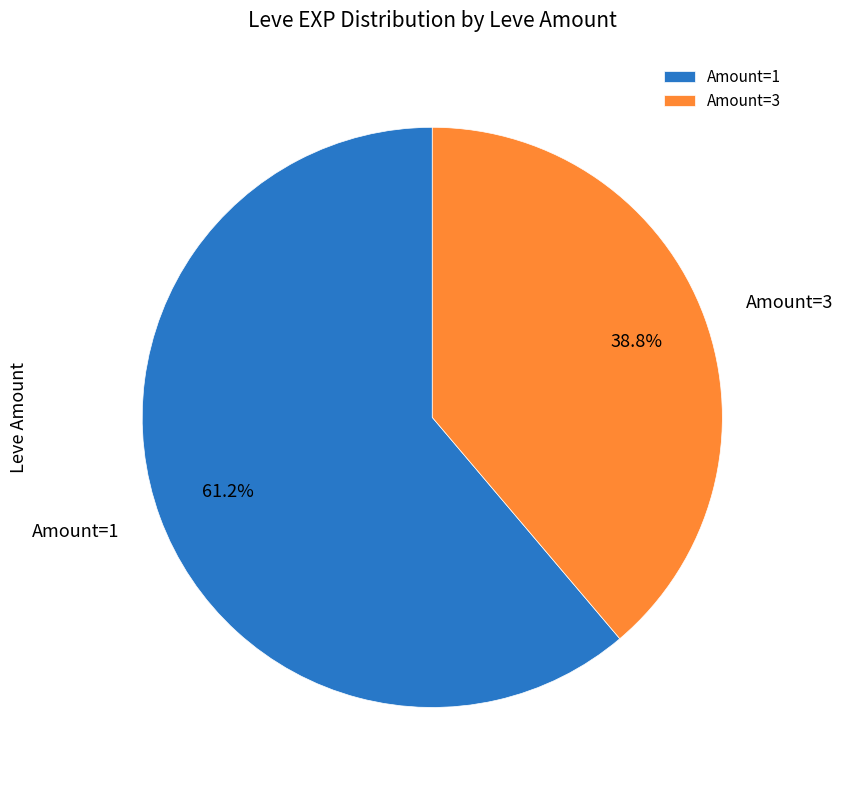

Which has a higher value, Amount=1 or Amount=3?

Amount=1